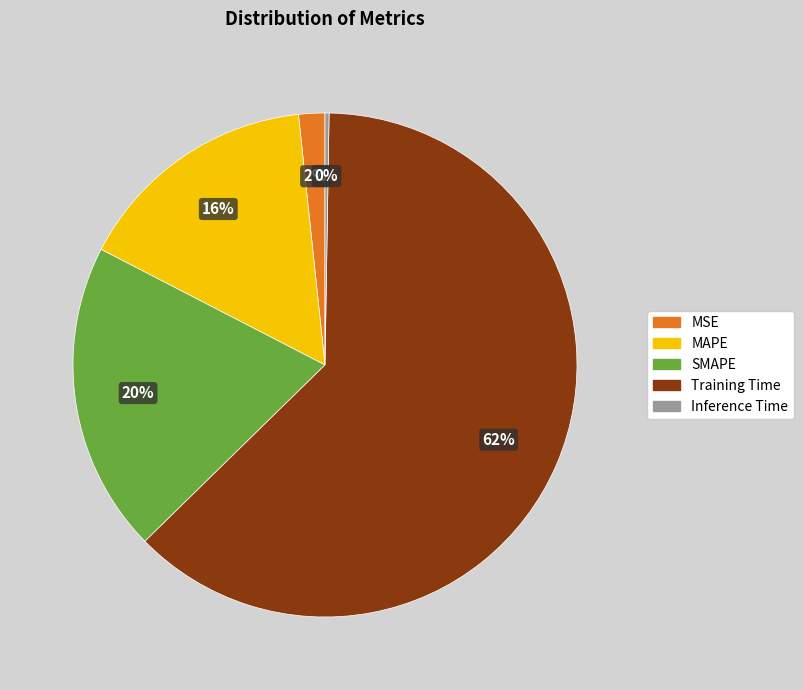

Do MSE and MAPE together represent more than half of the pie?

No